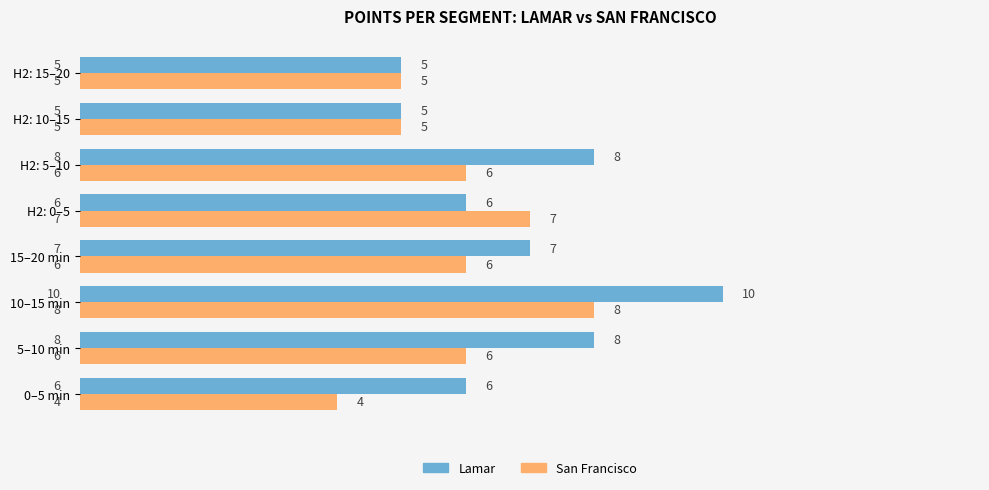

What is the lowest value of the Lamar series?

5